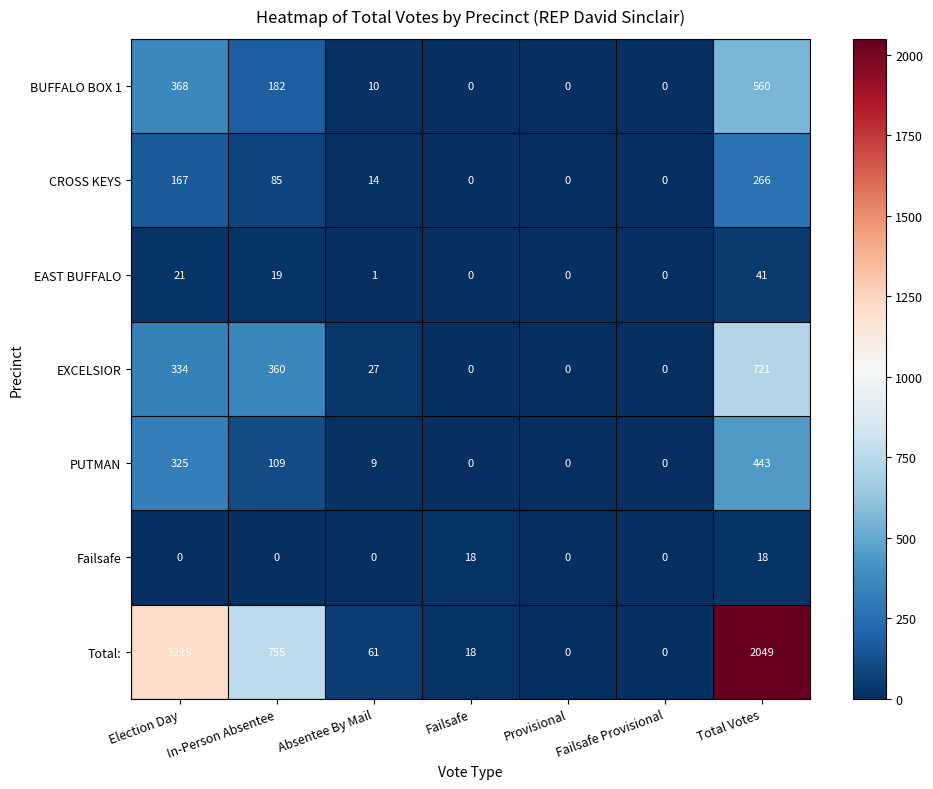

At which label does BUFFALO BOX 1 first exceed 10?

Election Day